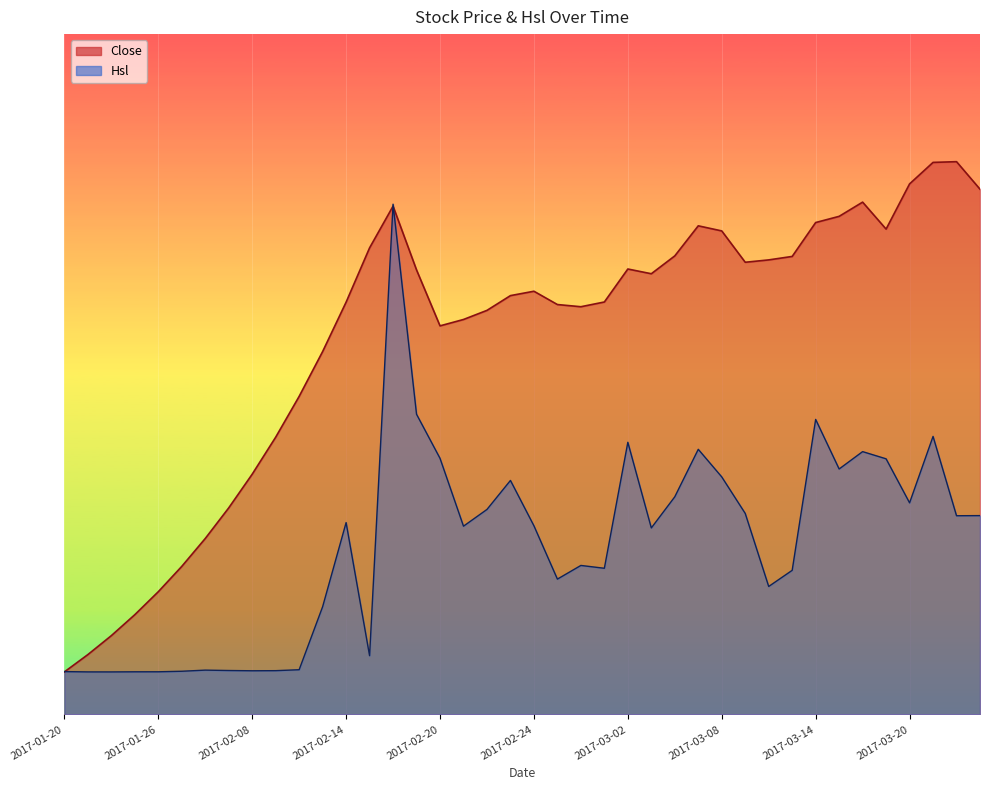

What is the value of the Hsl point at the 35th from the left?

30.9